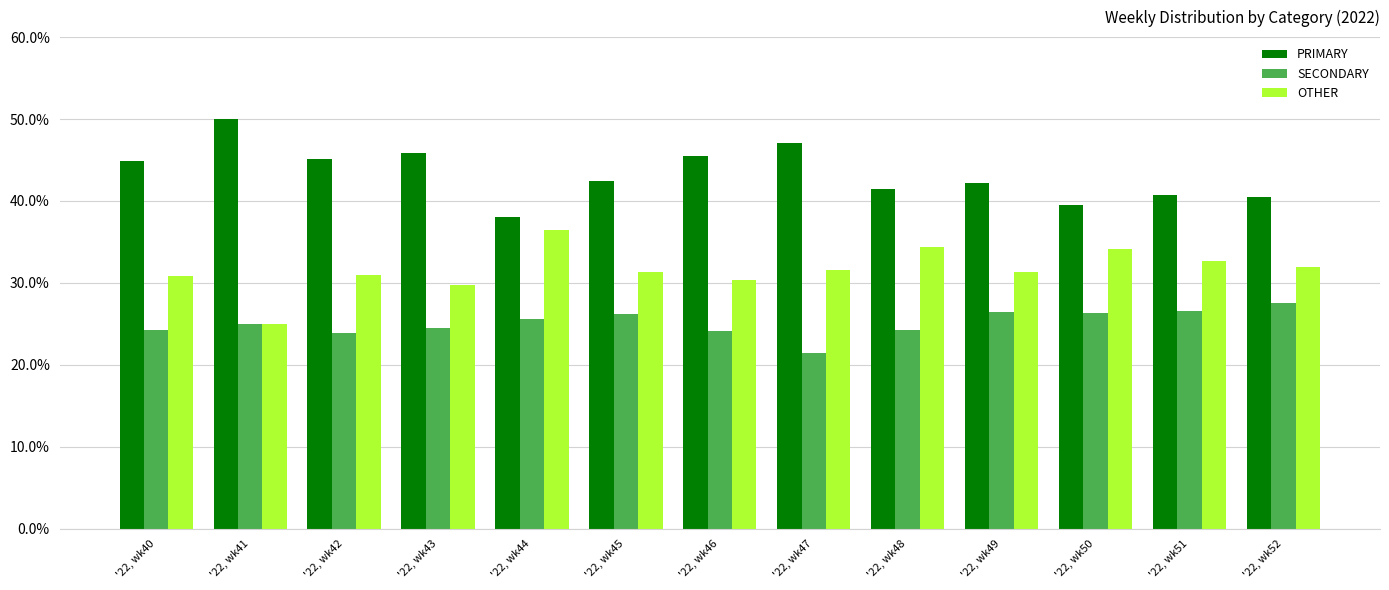

How many bars are there in each group?

3